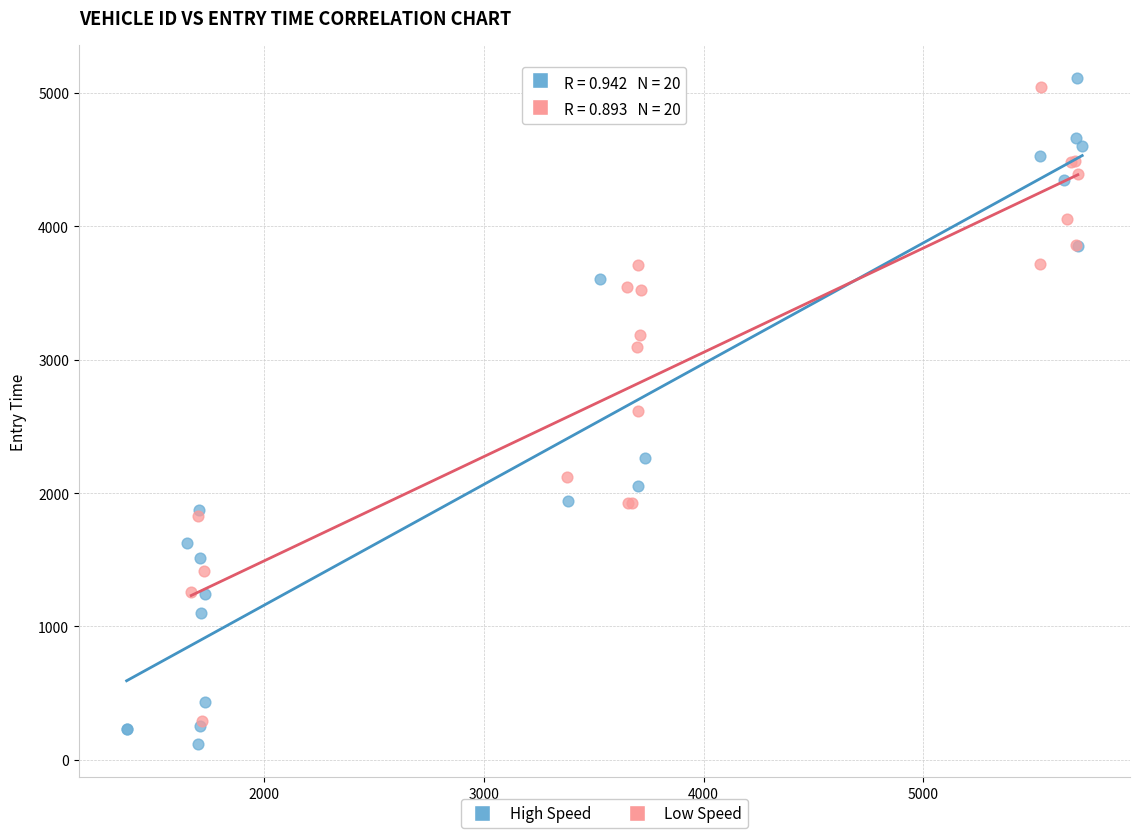

Which series has the largest Y range (max minus min)?

High Speed